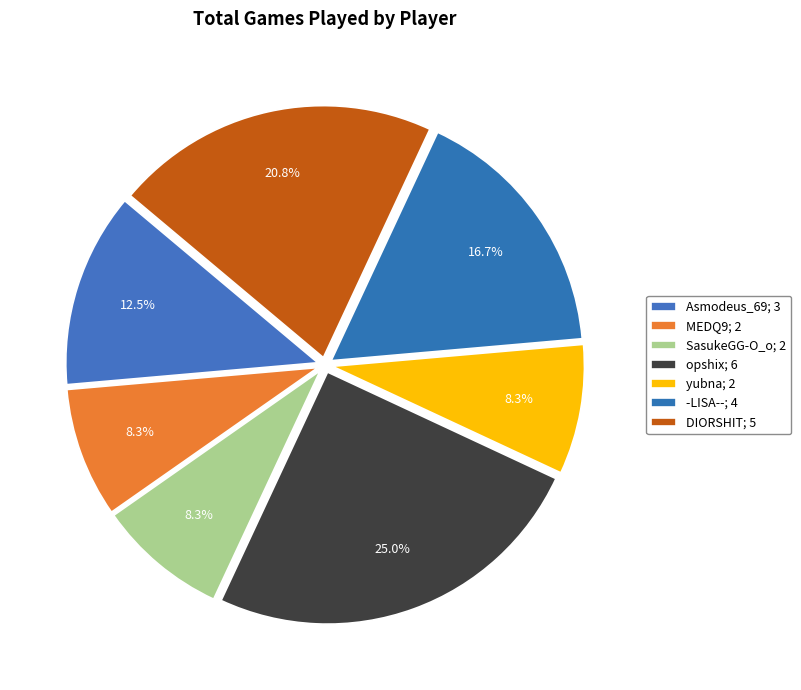

Count the number of slices in the pie.

7